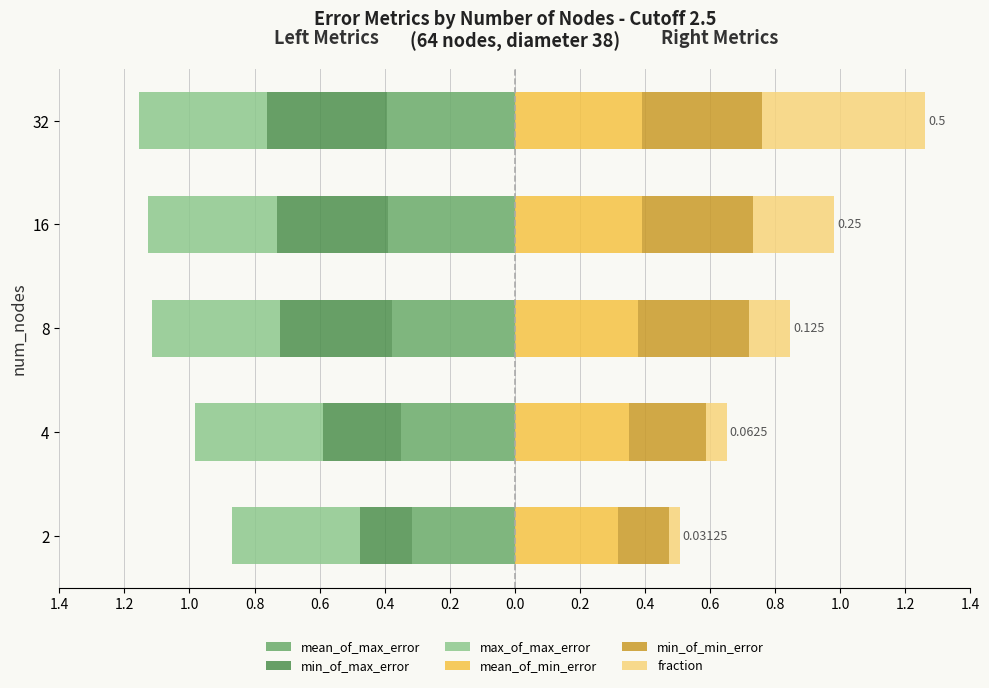

Which series has the largest total across all categories?

max_of_max_error